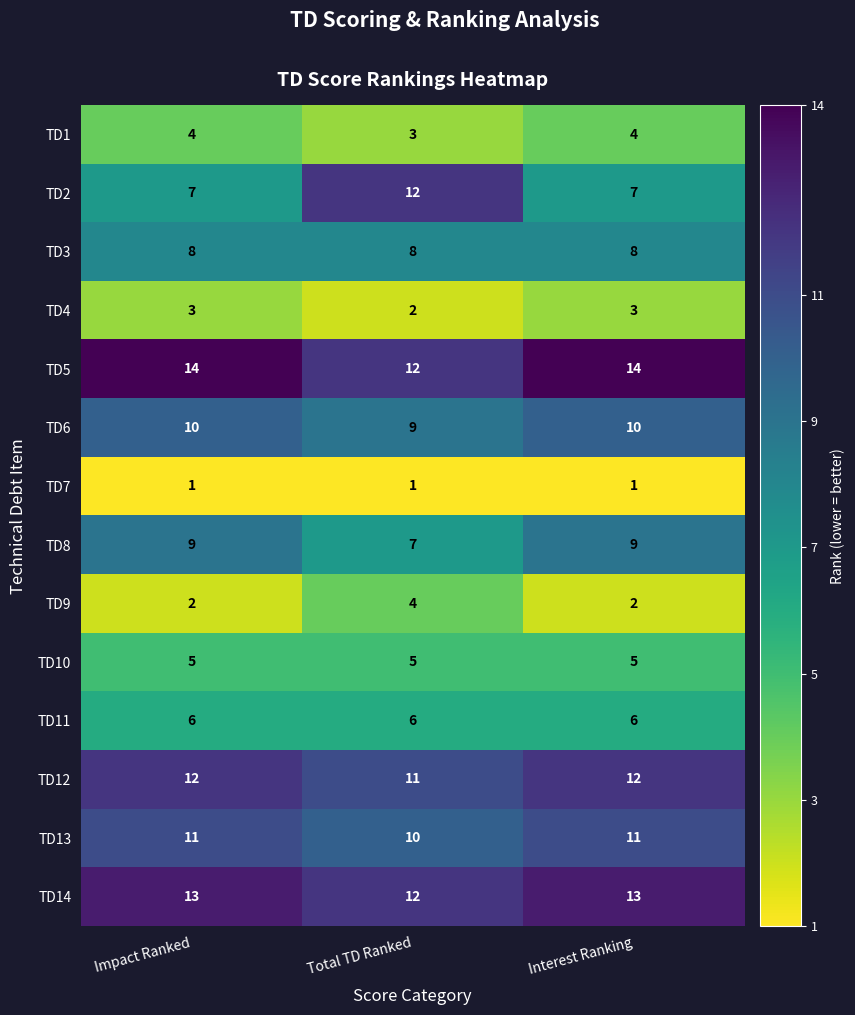

Is it true that TD8 equals 15 at Impact Ranked?

False